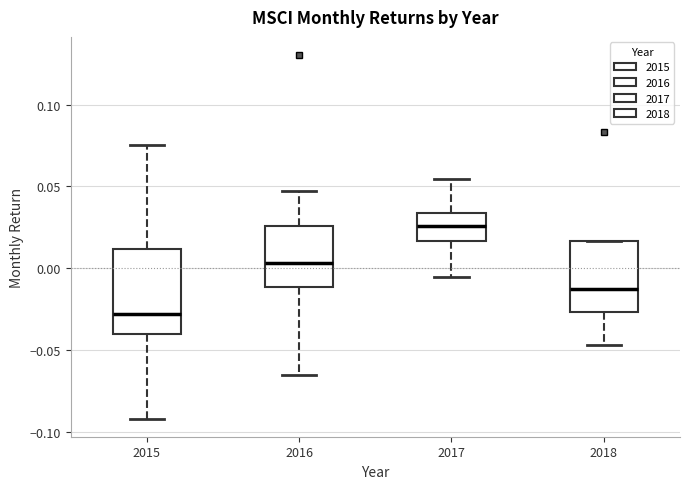

Which box has the highest median line?

2017